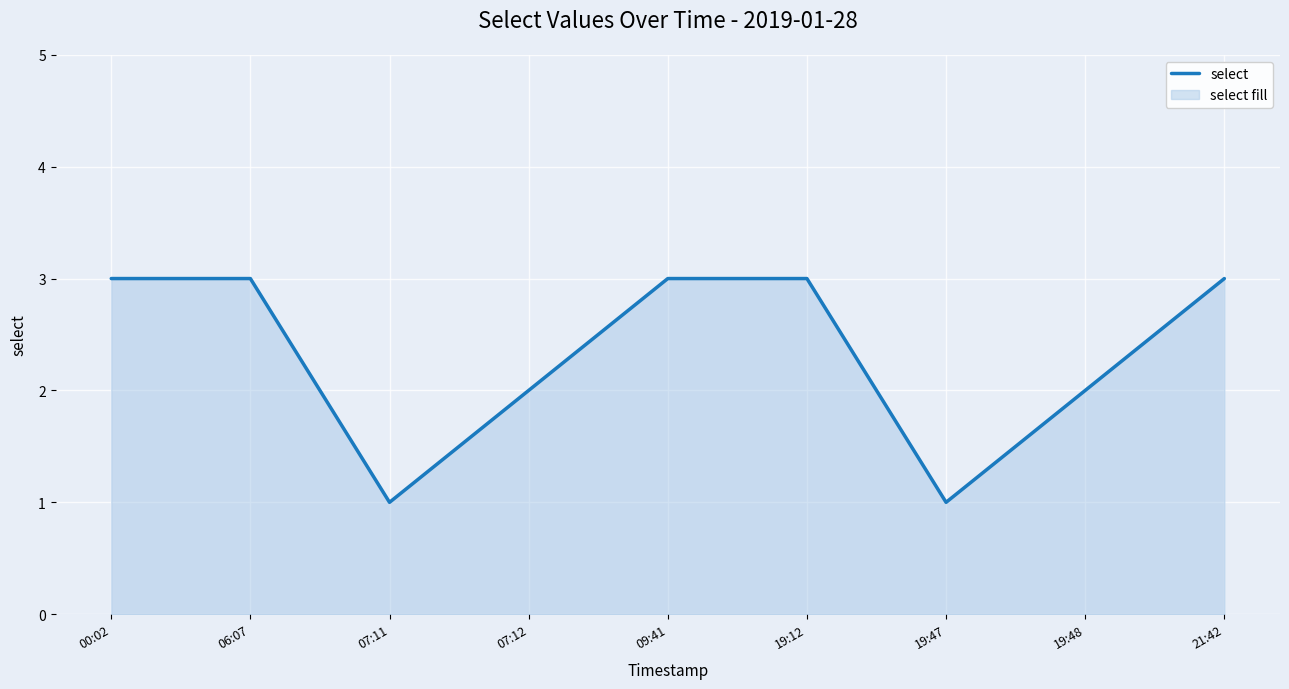

What is the average value?

2